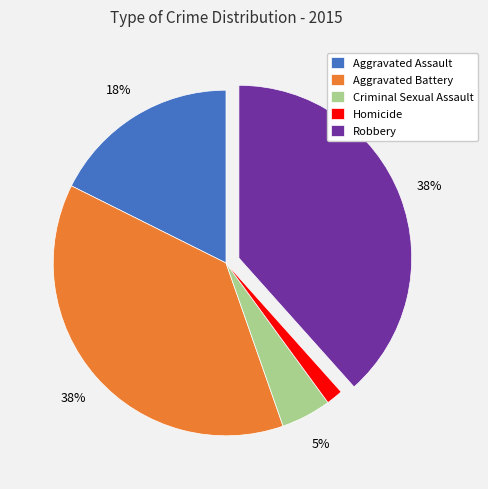

Which category has the smallest portion of the pie?

Homicide